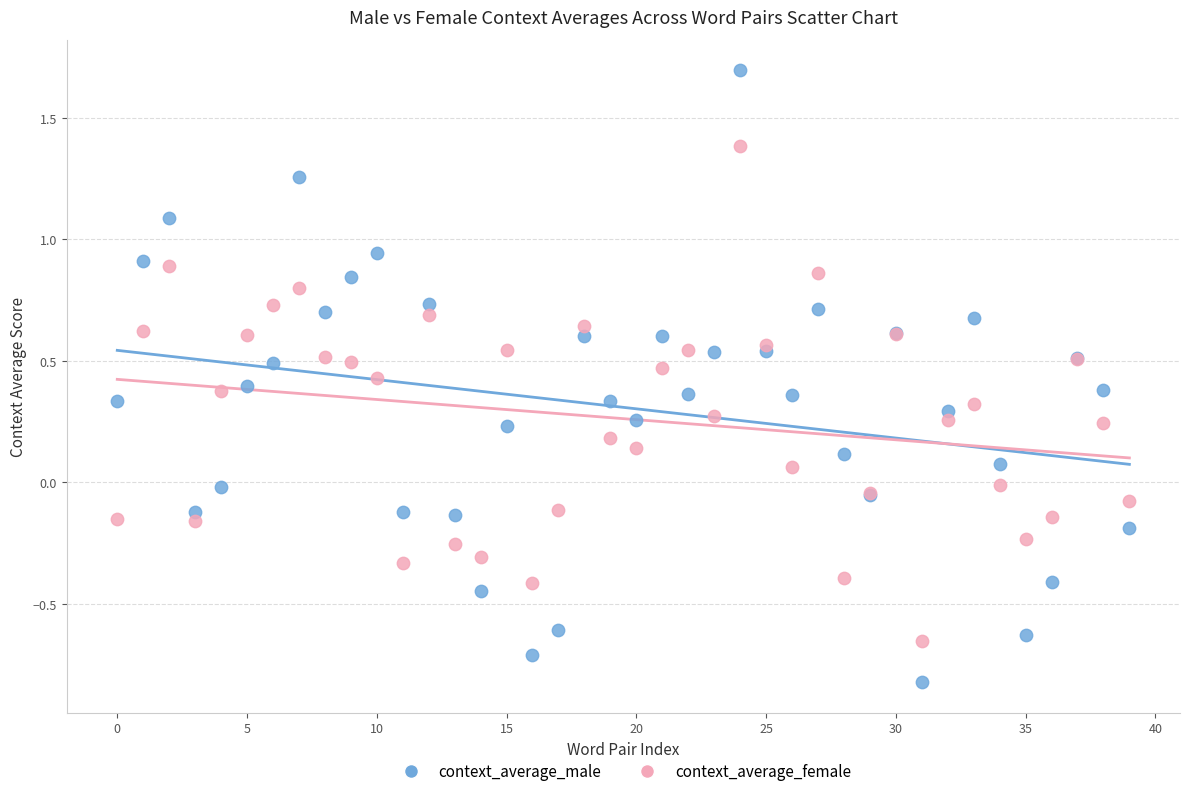

Which series contains the highest Y value?

context_average_male